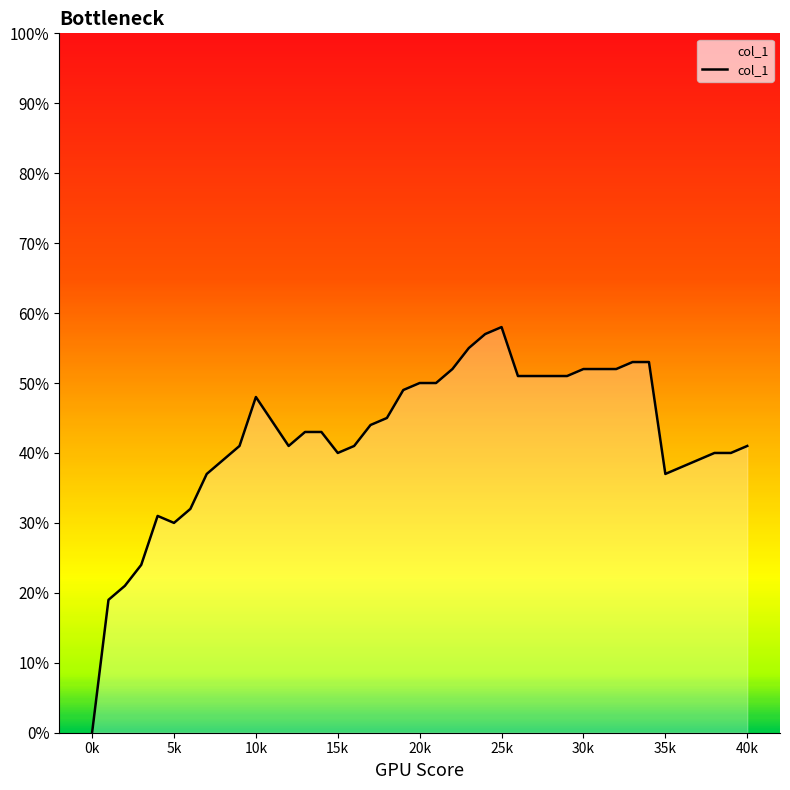

What is the label of the 15th point from the left?

15k